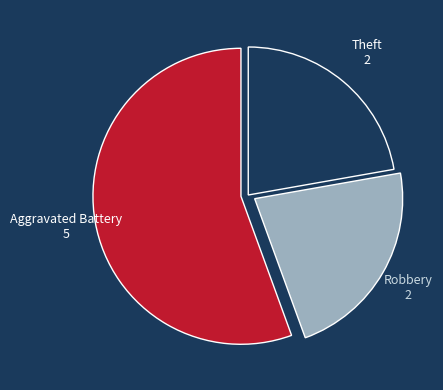

Does any single category account for the majority?

Yes